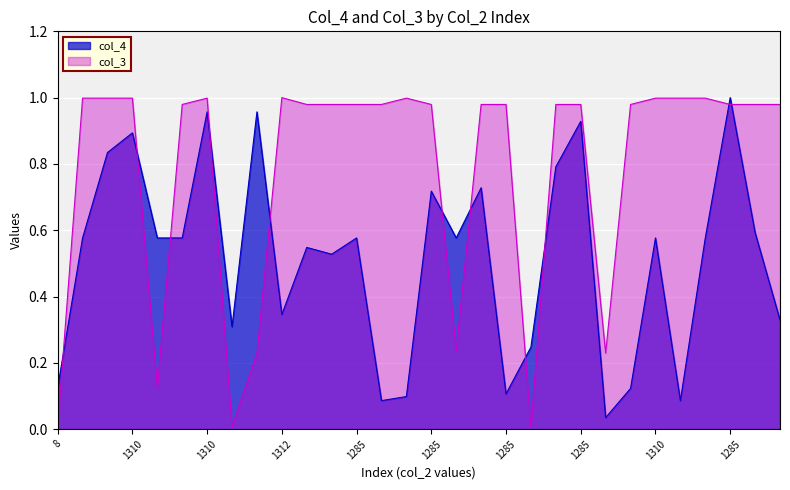

What is the approximate value of col_4 at 1285?

0.7